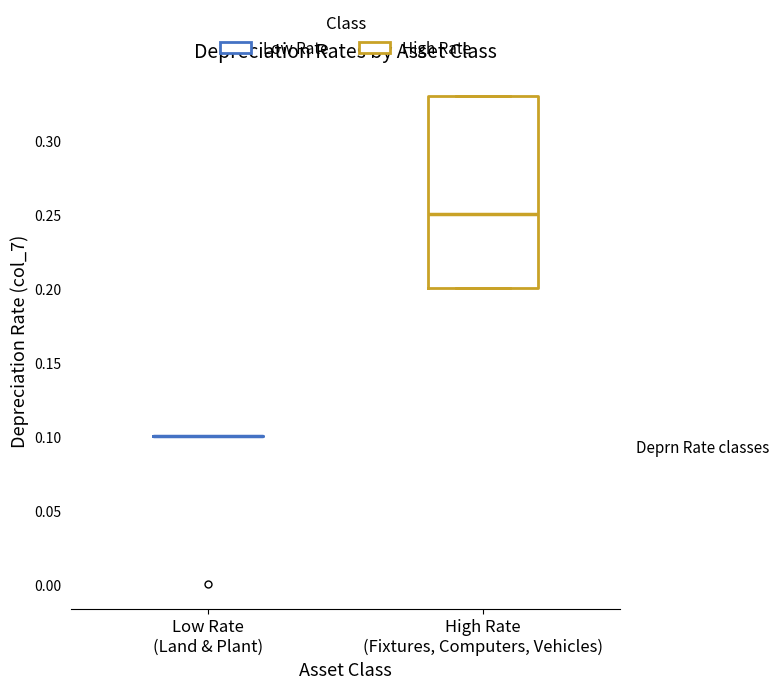

Reading left to right, read every box against the y-axis: the position of its median line, the range the box covers, and the ends of its whiskers. The values are not printed on the chart, so give them approximately, as read against the axis.

Low Rate (Land & Plant): box collapsed to a line at 0.10, whiskers 0.10 to 0.10
High Rate (Fixtures, Computers, Vehicles): median 0.25, box 0.20 to 0.33, whiskers 0.20 to 0.33